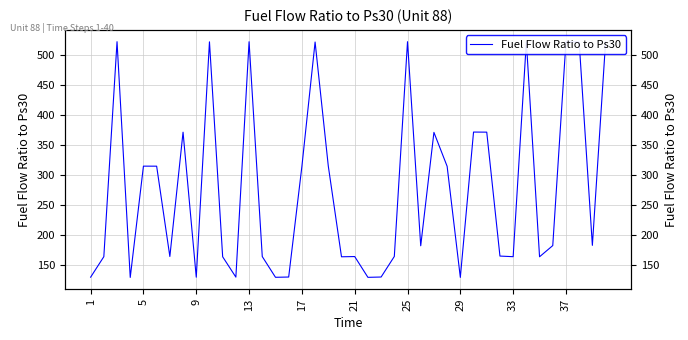

What is the greatest value displayed?

521.9